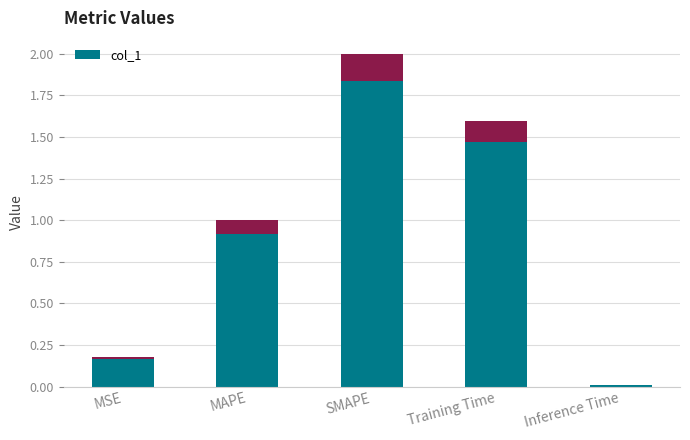

The chart shows a value of 0.0 at Inference Time. True or false?

False